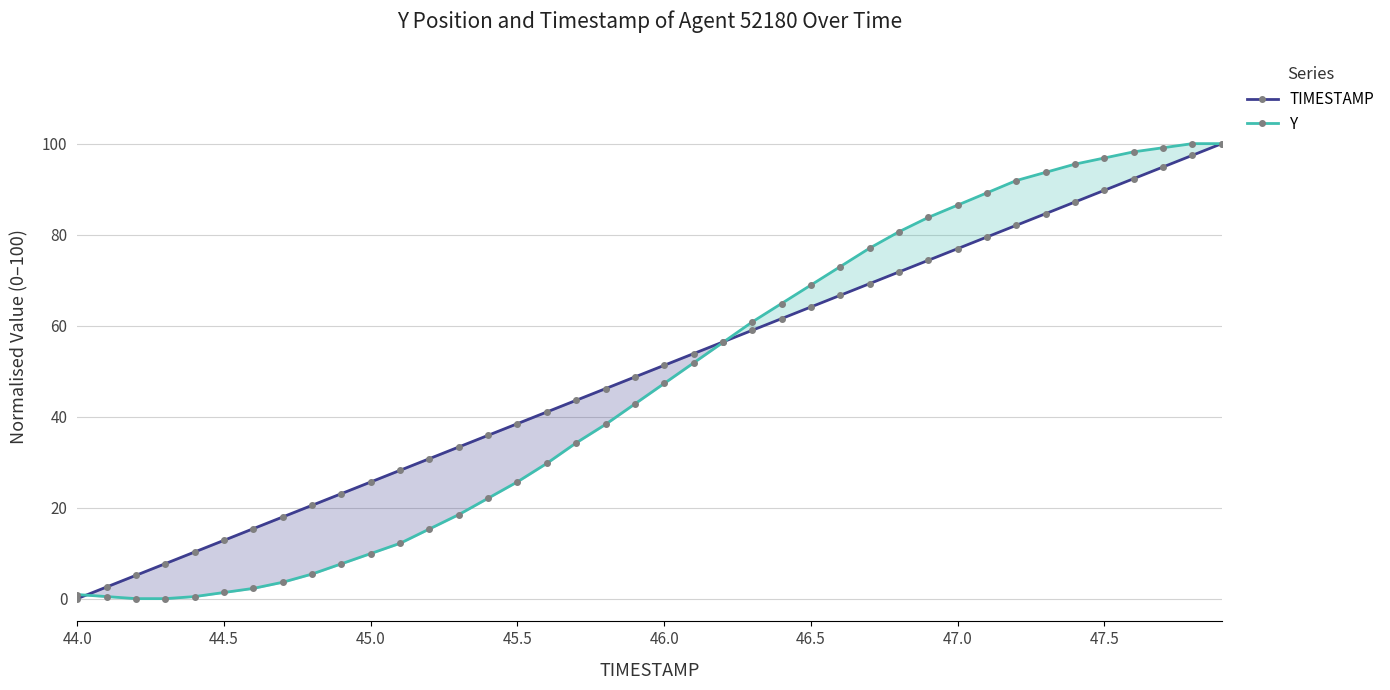

What is the maximum value for TIMESTAMP?

100.0